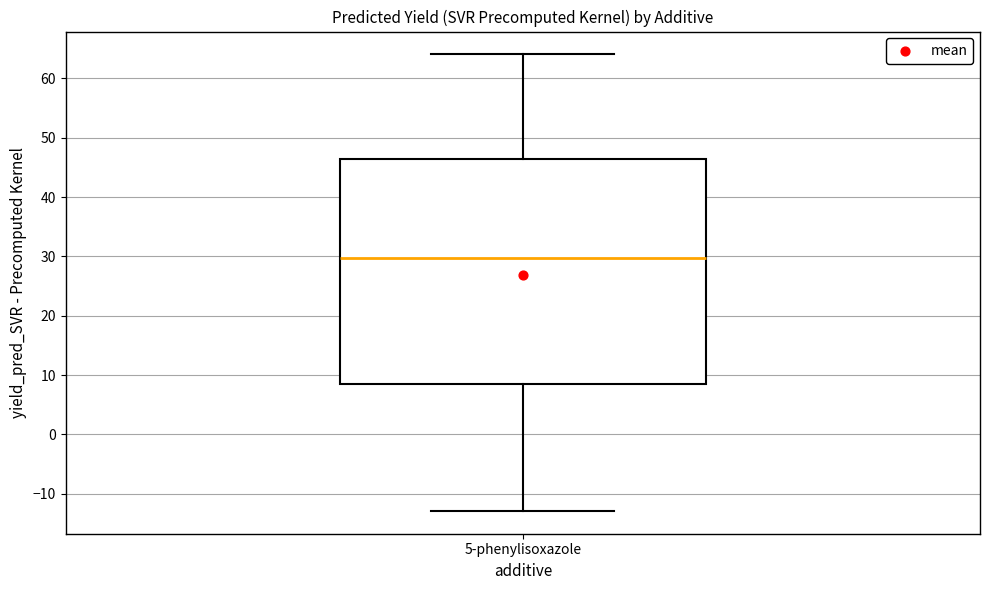

Transcribe this box plot: give where the median line is, the range the box spans, and where the two whiskers end, as read against the y-axis. The values are not printed on the chart, so give them approximately, as read against the axis.

median 30, box 8 to 46, whiskers -13 to 64